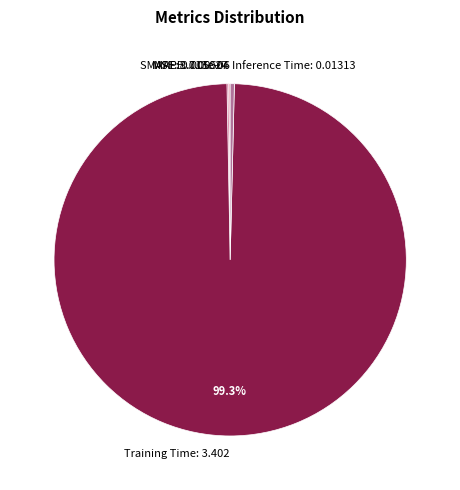

Which slice is the largest?

Training Time